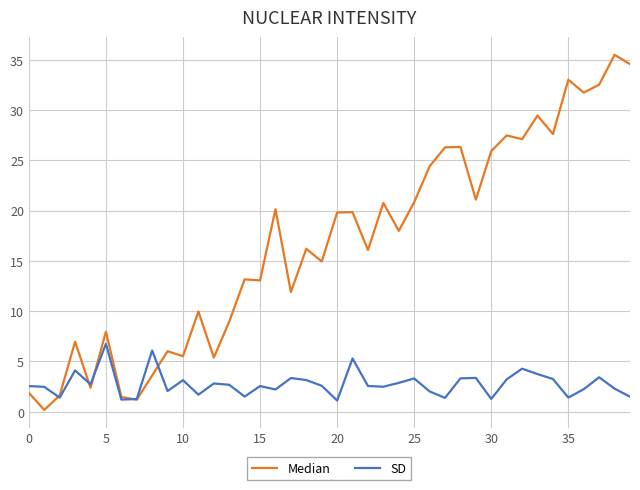

Rank the series by their average value, from lowest to highest.

SD, Median